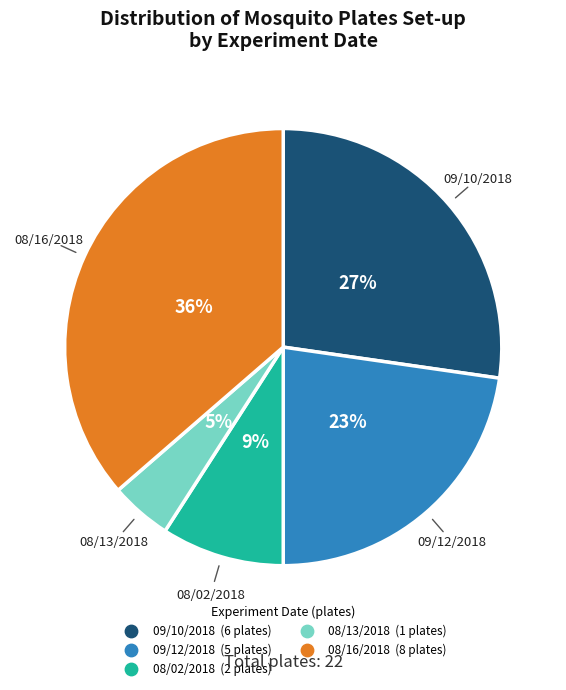

Which has a higher value, 08/16/2018 or 09/10/2018?

08/16/2018